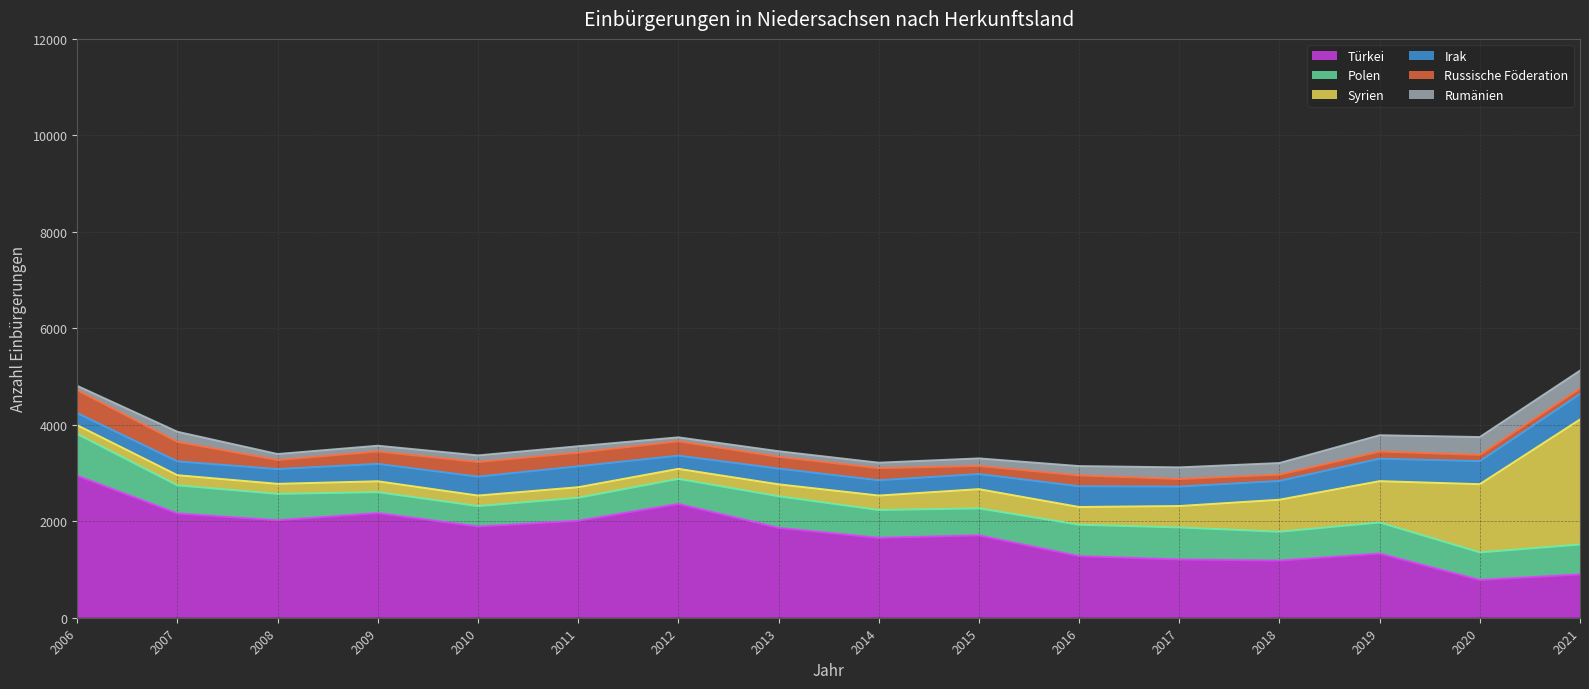

How many values in the Polen series exceed 583?

7